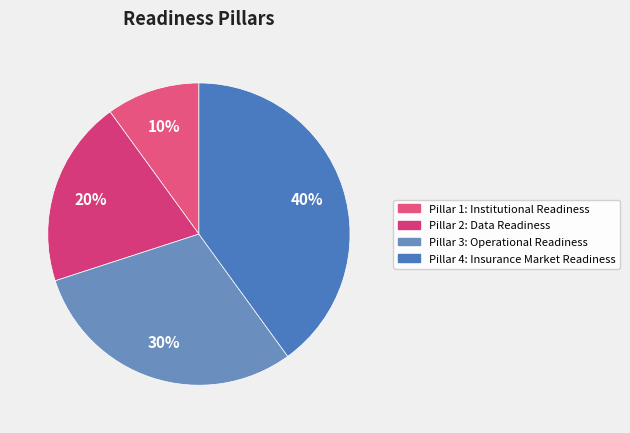

Does Pillar 3: Operational Readiness represent more than half of the total?

No